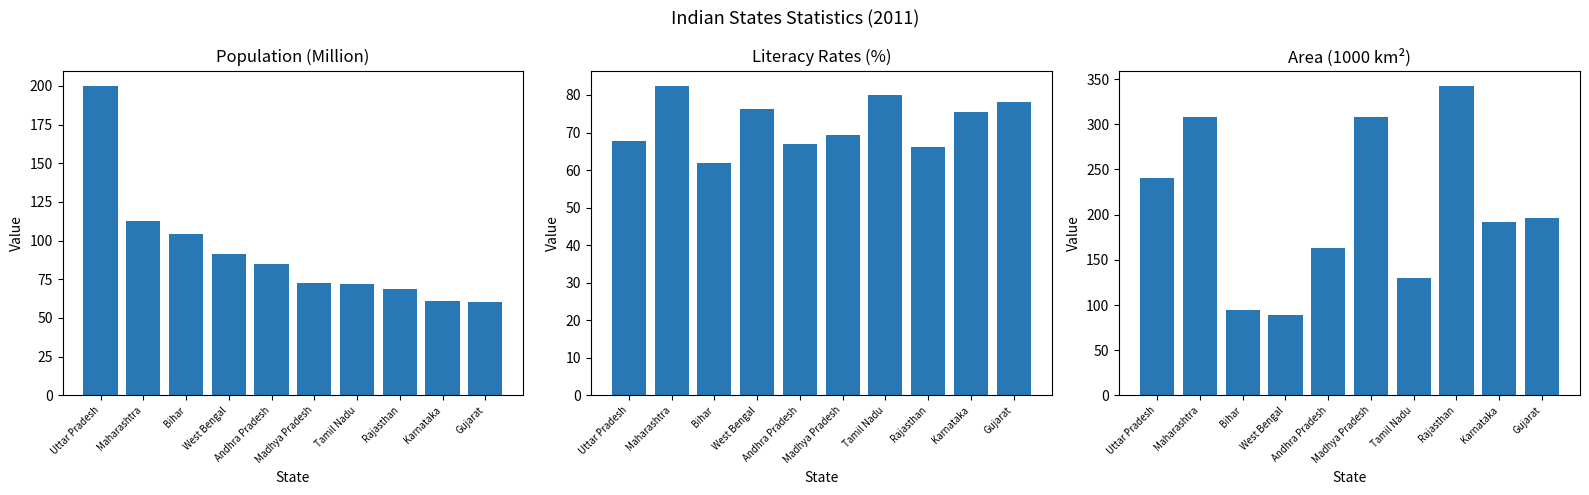

Which series has the widest spread of values?

Area (1000 km²)